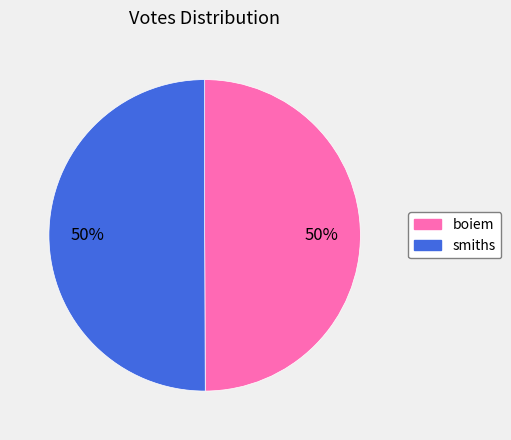

Combined, do smiths and boiem account for over 50%?

Yes